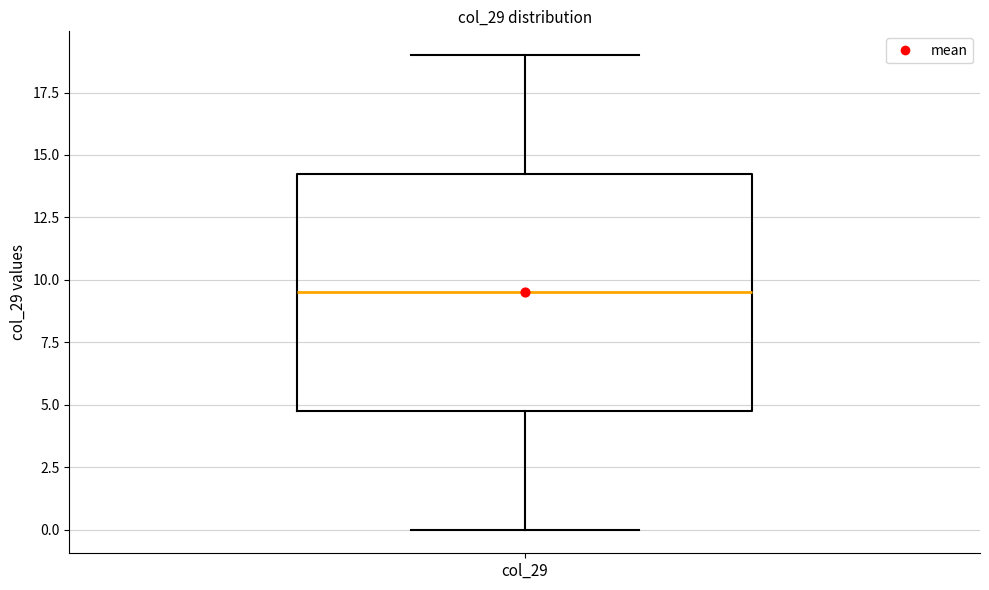

Transcribe this box plot: give where the median line is, the range the box spans, and where the two whiskers end, as read against the y-axis. The values are not printed on the chart, so give them approximately, as read against the axis.

median 9.5, box 5.0 to 14.5, whiskers 0.0 to 19.0